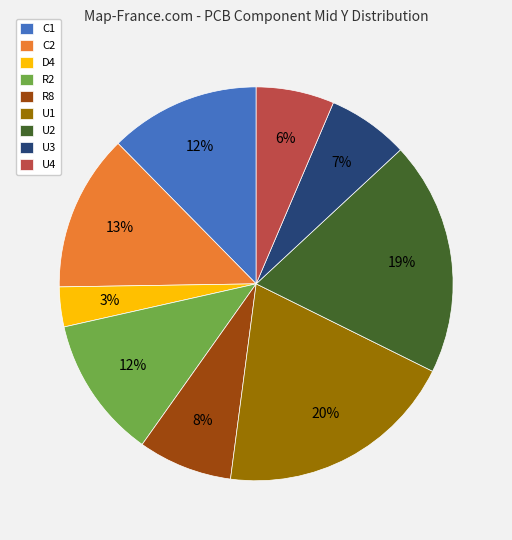

To the nearest percent, what portion does R8 represent?

8%